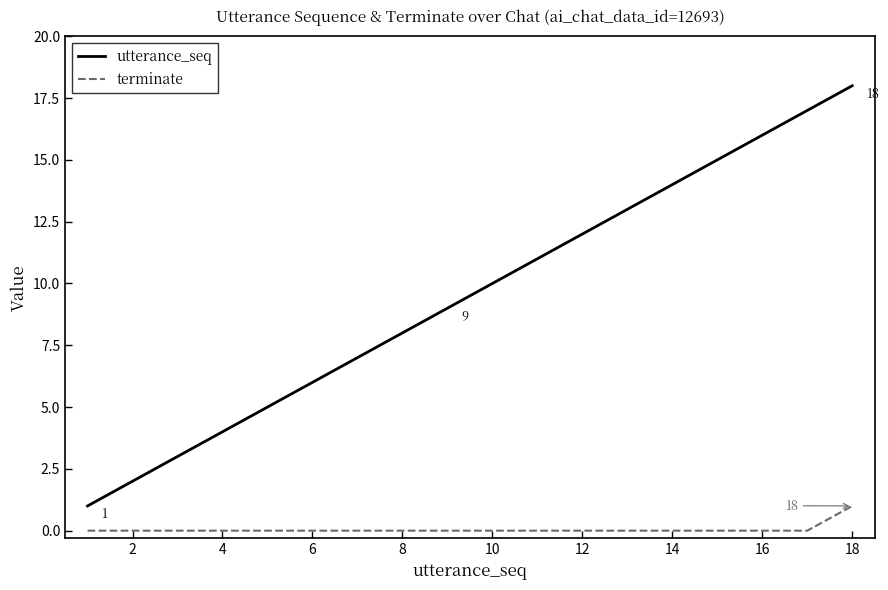

List the series in order of their overall mean, highest first.

utterance_seq, terminate